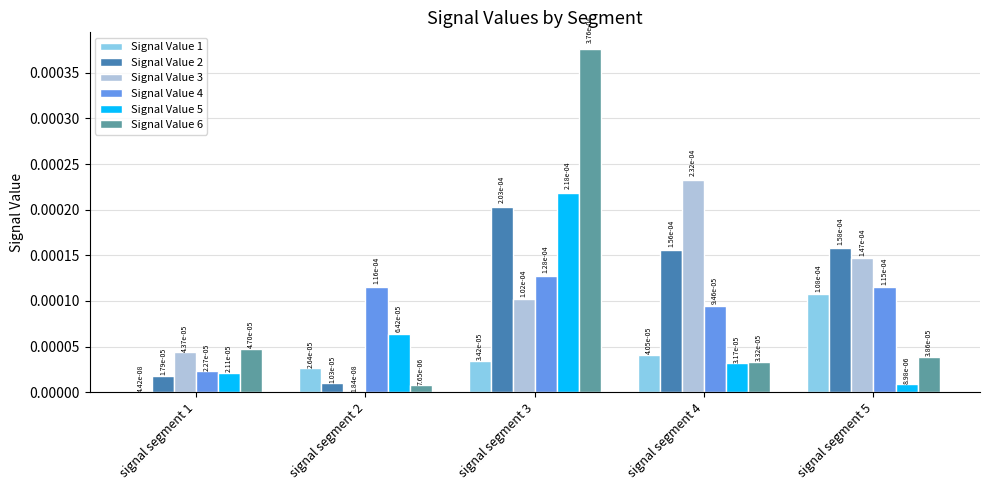

How many groups of bars are there?

5